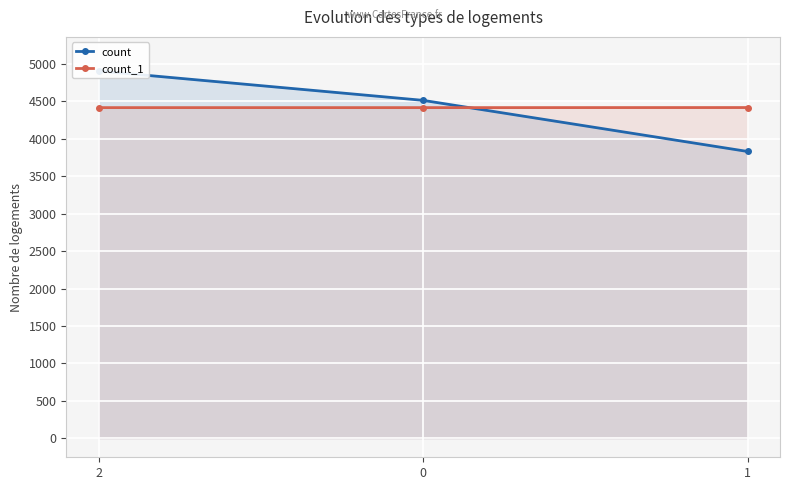

The value of count at 1 is 2282. True or false?

False